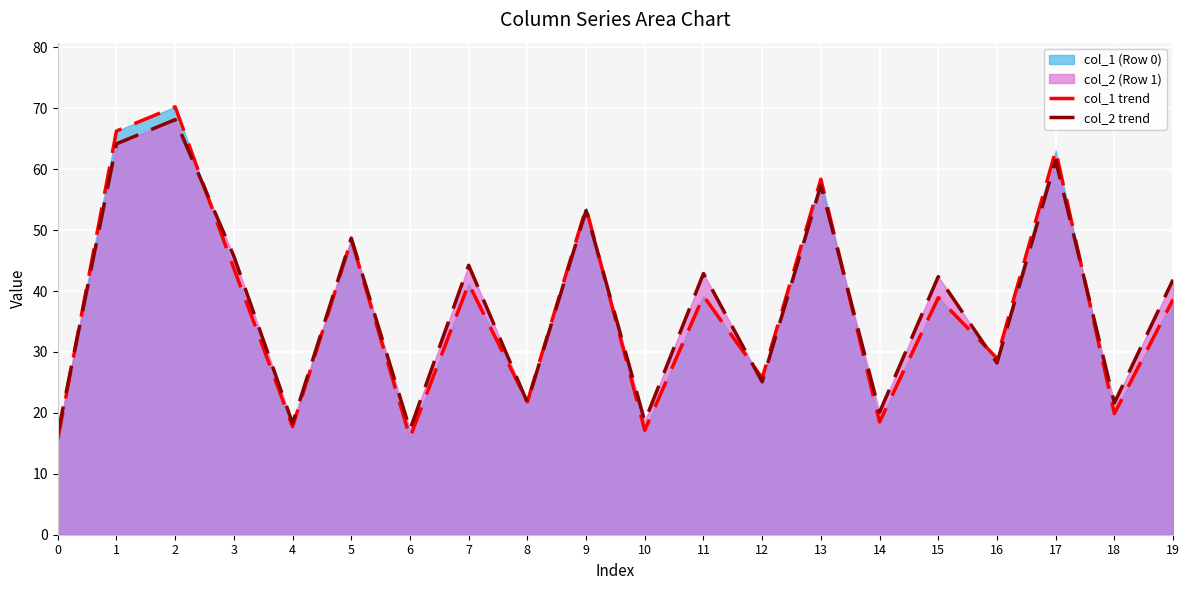

Reading left to right, transcribe all the data shown in this chart.

col_1 trend: 15.6	66.3	70.2	43.7	17.7	48.4	16.0	41.2	21.8	53.7	17.1	39.2	25.7	58.4	18.5	38.9	29.0	63.1	19.9	38.6
col_2 trend: 16.6	64.2	68.1	45.7	18.3	48.7	17.3	44.2	21.7	53.2	18.6	42.9	25.1	57.4	20.1	42.4	28.2	61.5	21.6	41.9